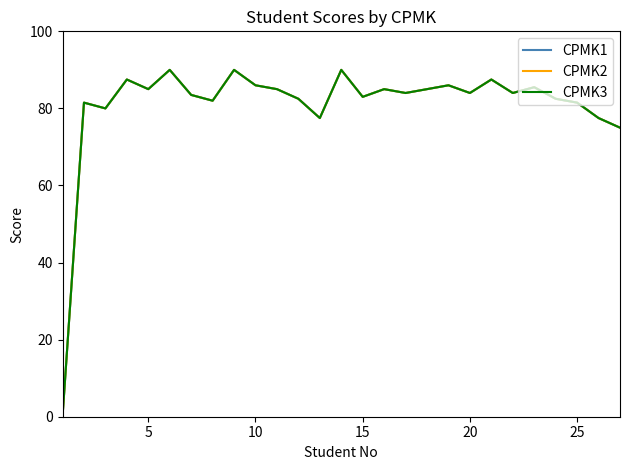

Does the chart display data point markers on the line(s)?

No